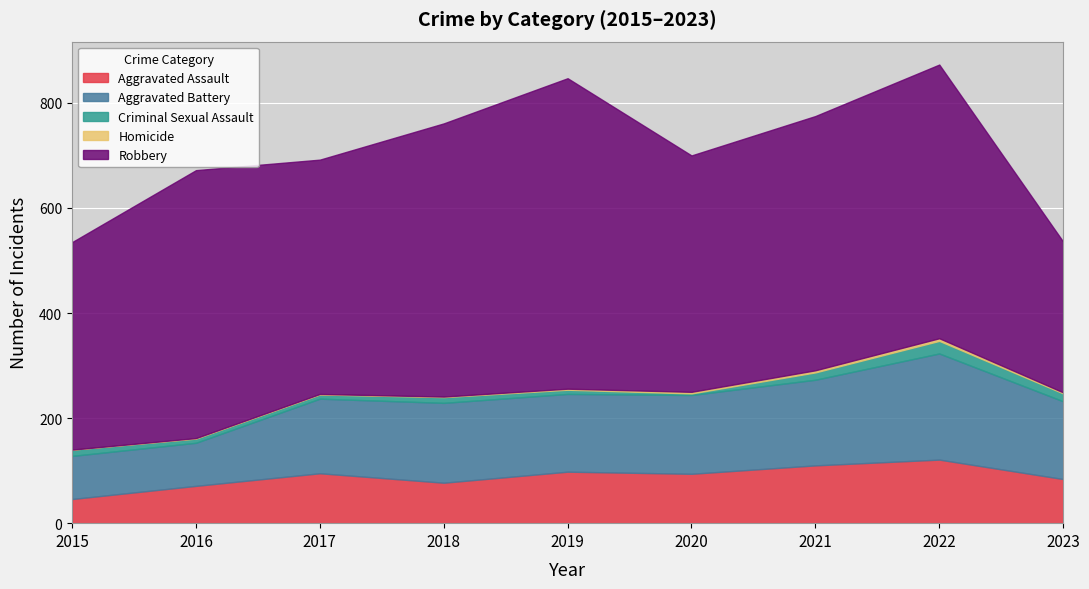

What is the difference between the Aggravated Assault values at 2023 and 2016?

13